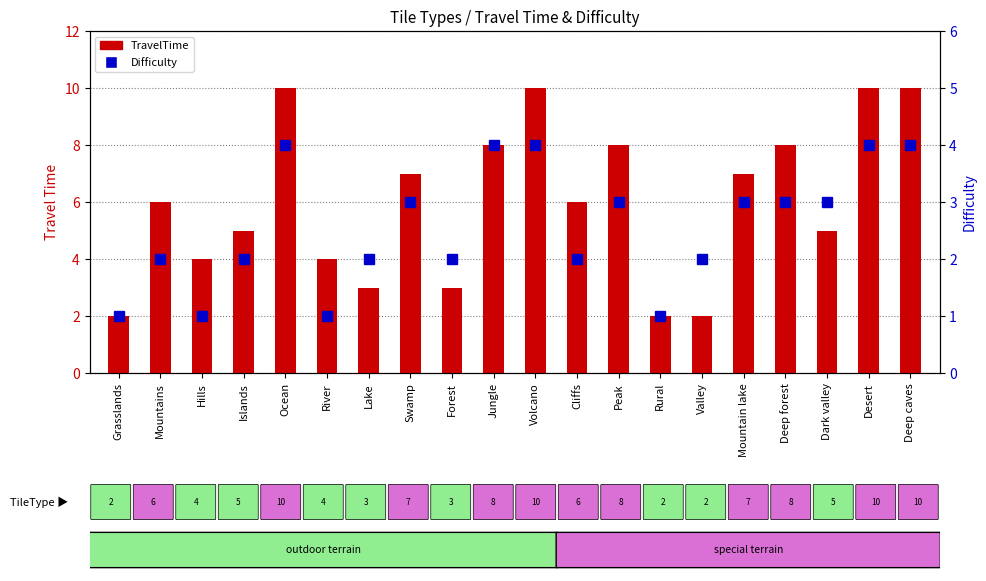

The value of Difficulty at Mountains is 2. True or false?

True